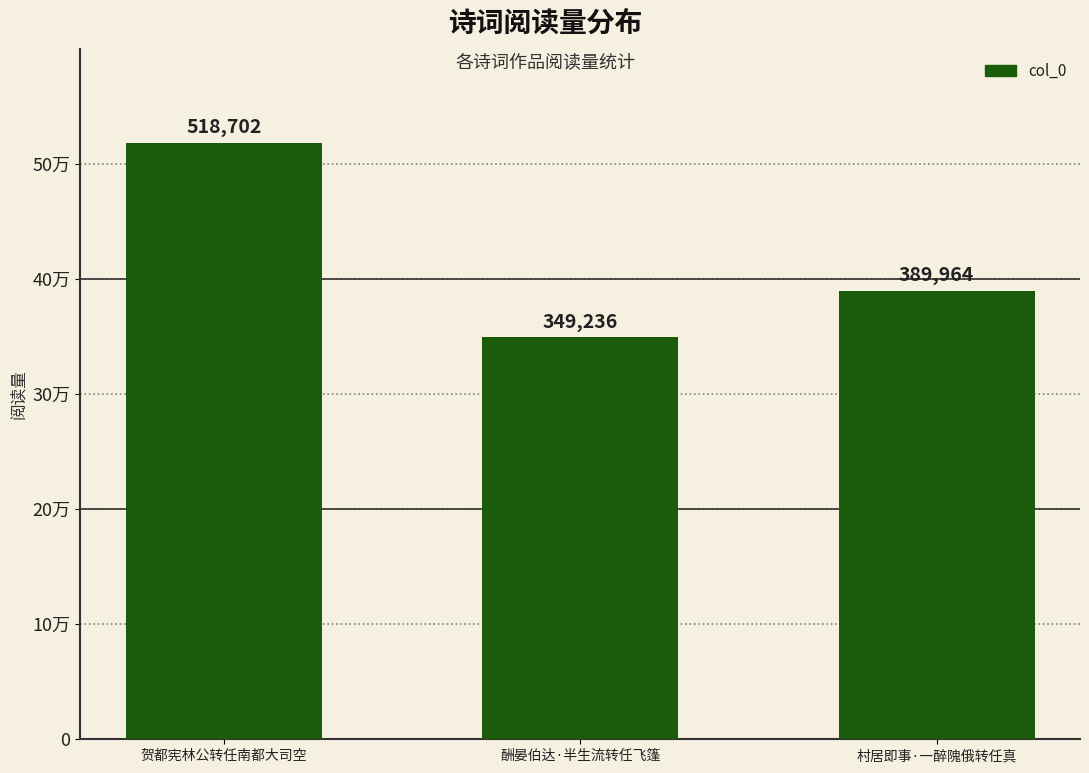

What is the difference between the values at 村居即事·一醉隗俄转任真 and 贺都宪林公转任南都大司空?

128738